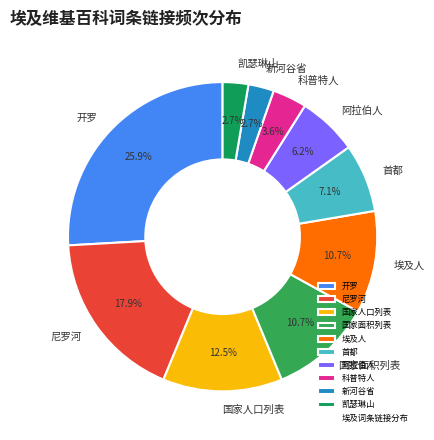

Does 科普特人 account for over 50% of the chart?

No